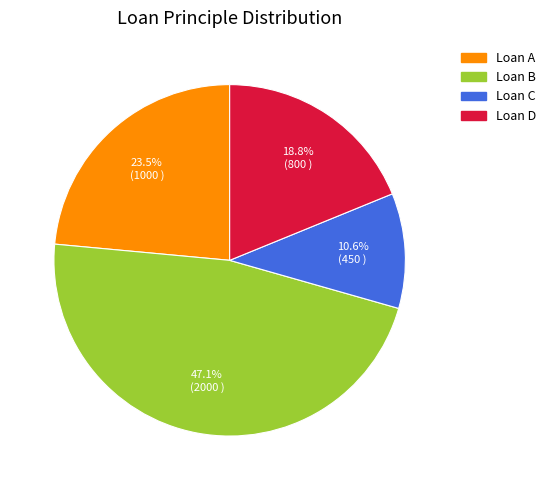

What is the largest slice in the pie chart?

Loan B